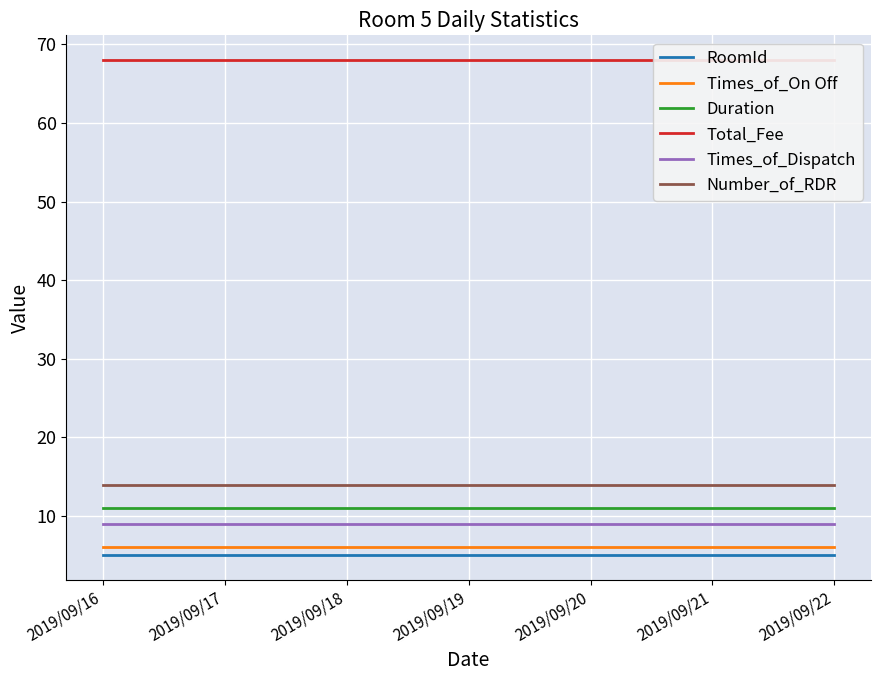

Count the number of data series in this chart.

6